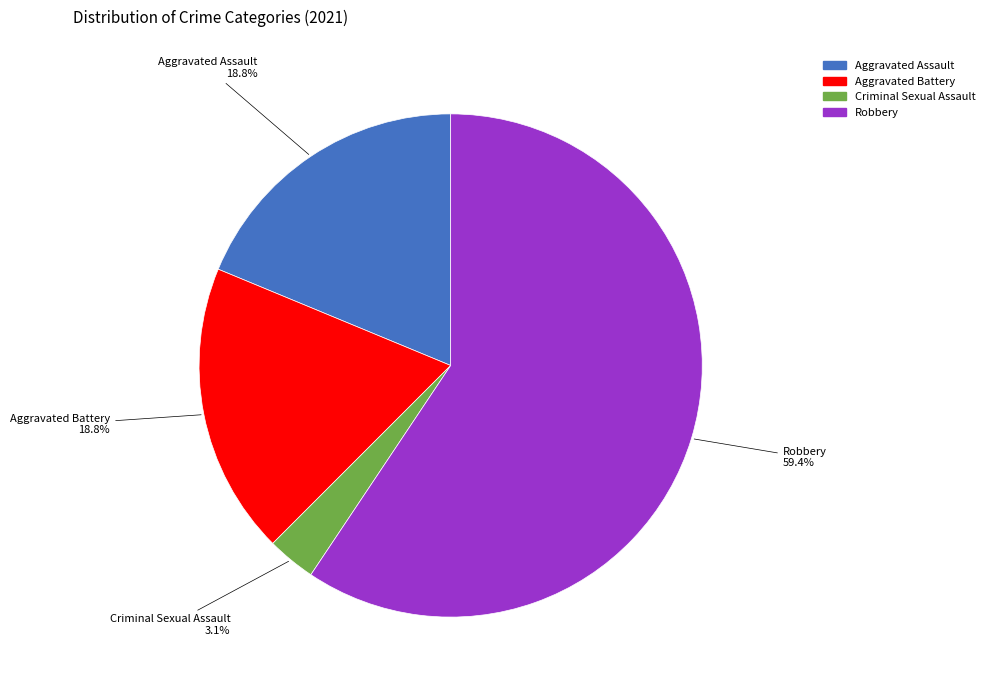

Is the sum of Robbery and Aggravated Assault greater than half?

Yes